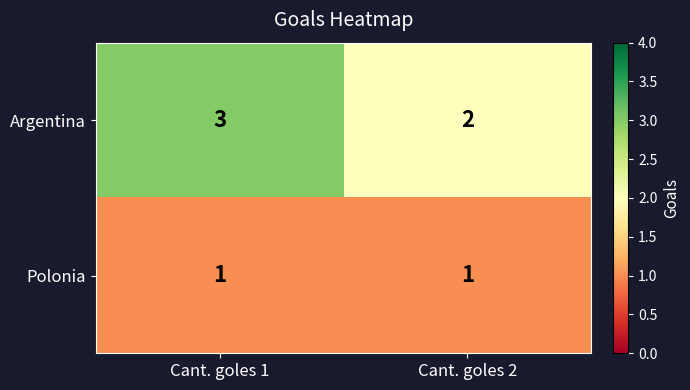

Where is Argentina nearest to the value 2?

Cant. goles 2